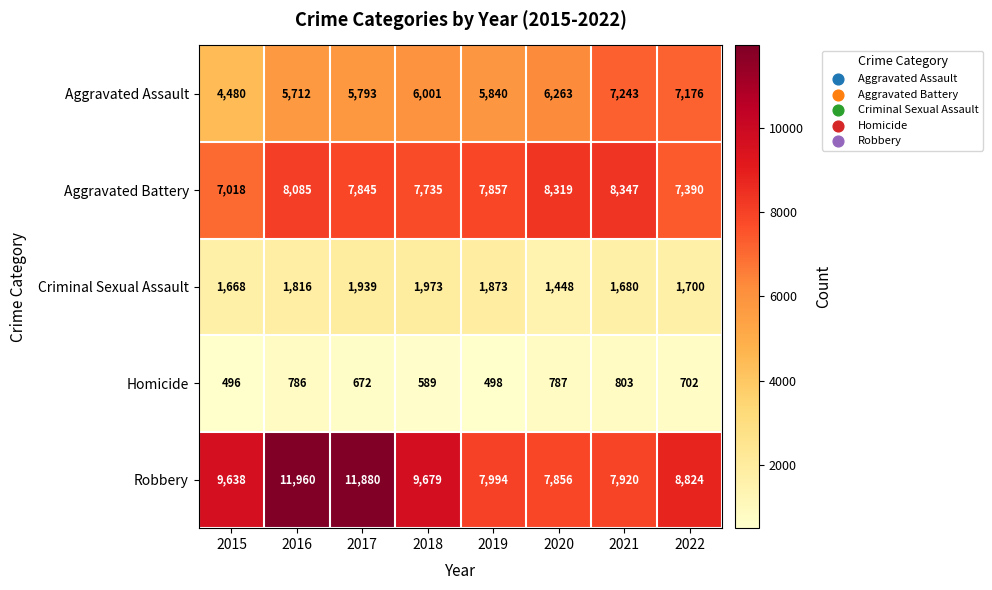

What is the approximate value of Robbery at 2020?

7856